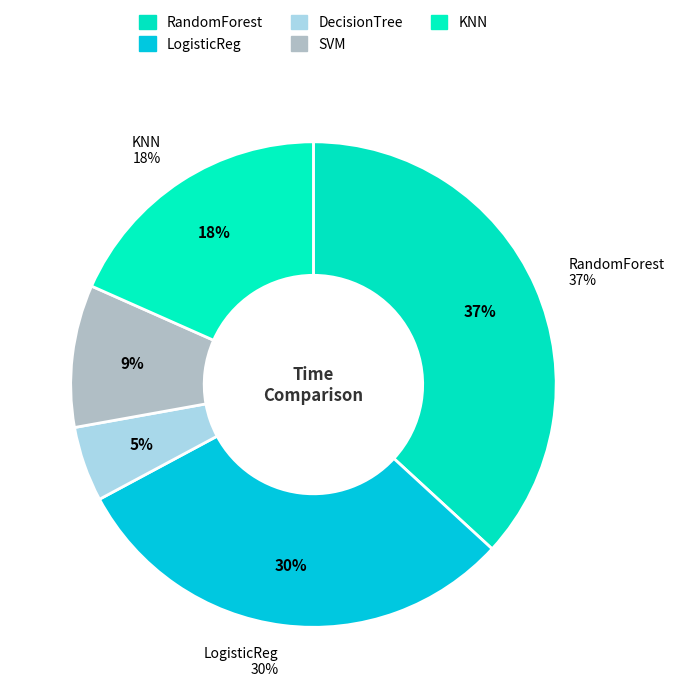

The RandomForest slice represents 47% of the pie. True or false?

False